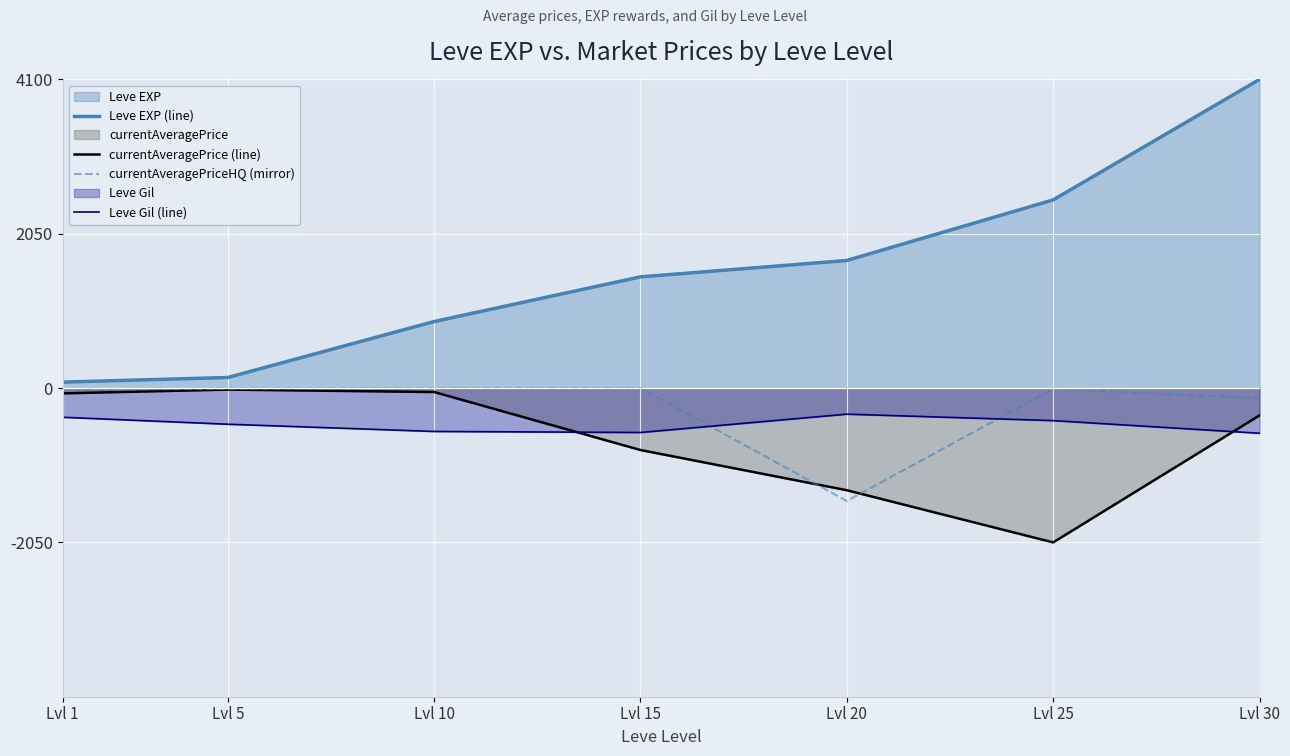

At which category does the chart reach its minimum across all series?

Lvl 25